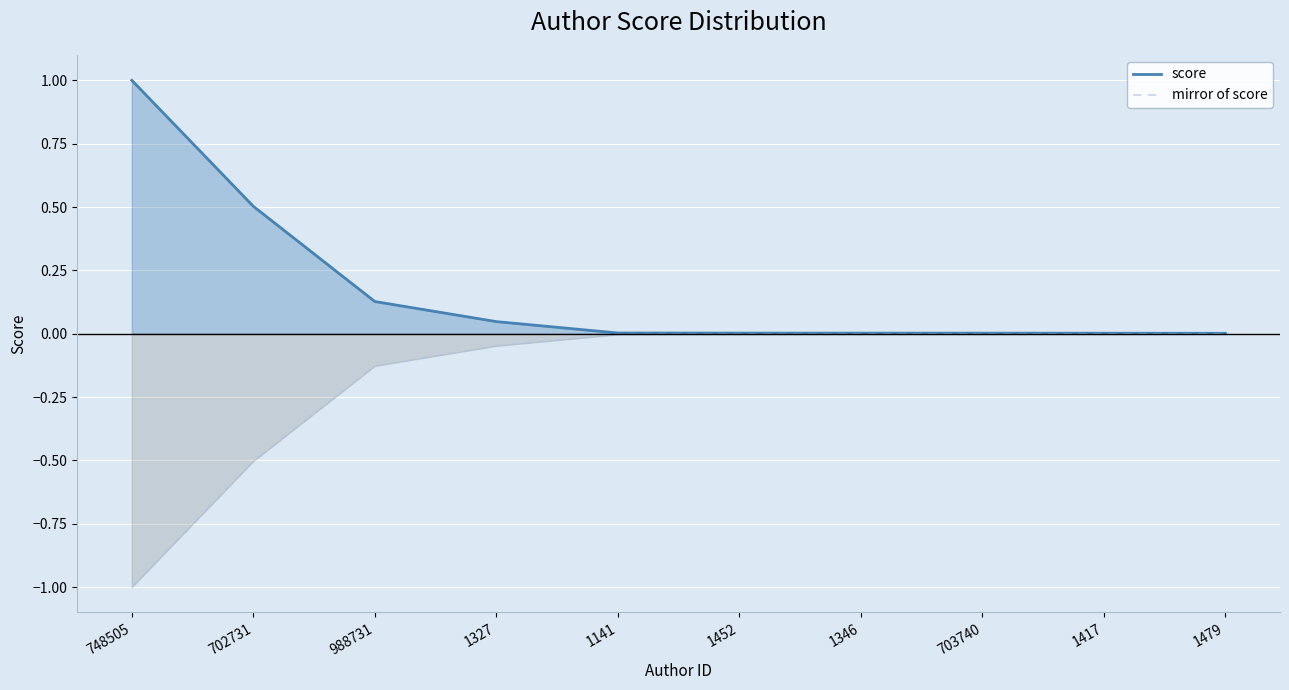

Which series changed the most between 702731 and 1346?

score